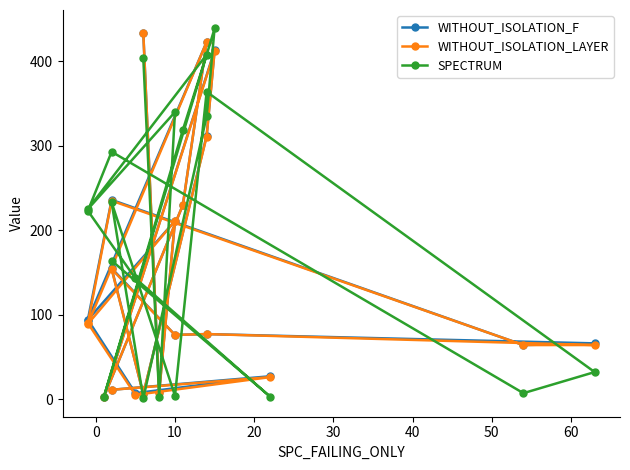

Is it true that SPECTRUM equals 95 at 10?

False